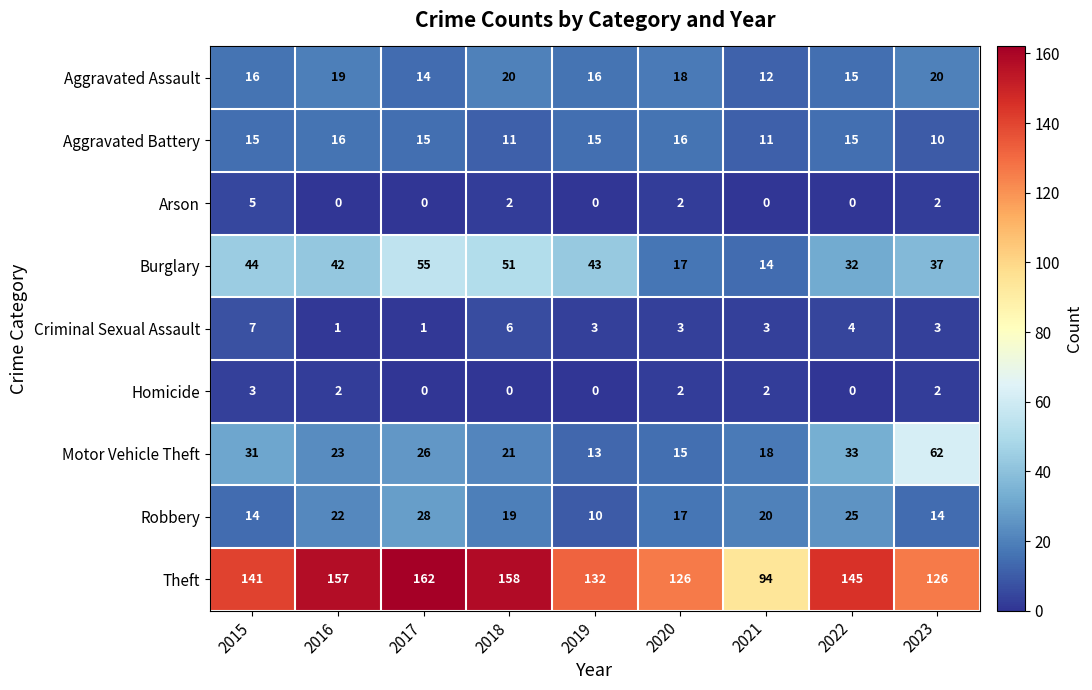

What is the total value across all series at 2016?

282